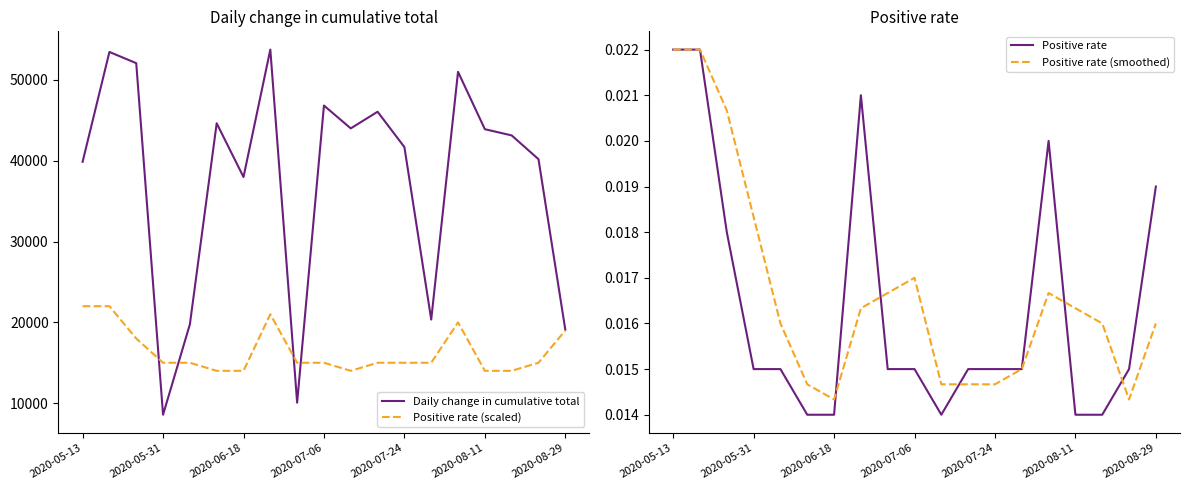

The value of Positive rate (scaled) at 2020-07-24 is 7352. True or false?

False